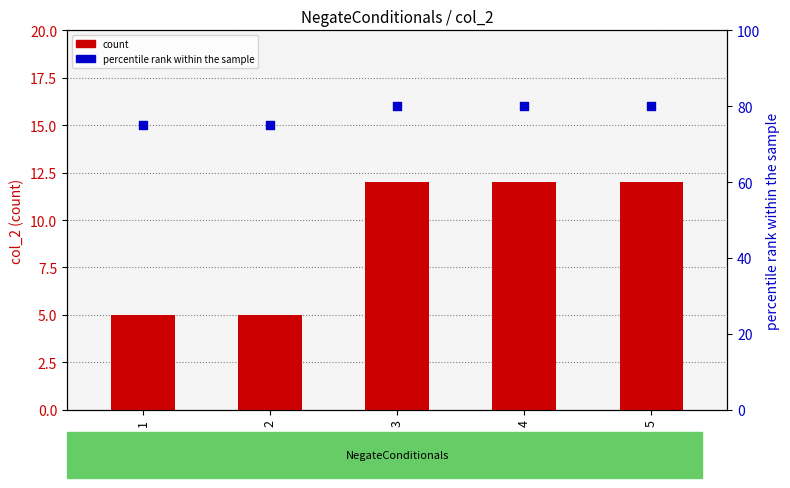

Which series has the largest Y range (max minus min)?

col_2 (count)